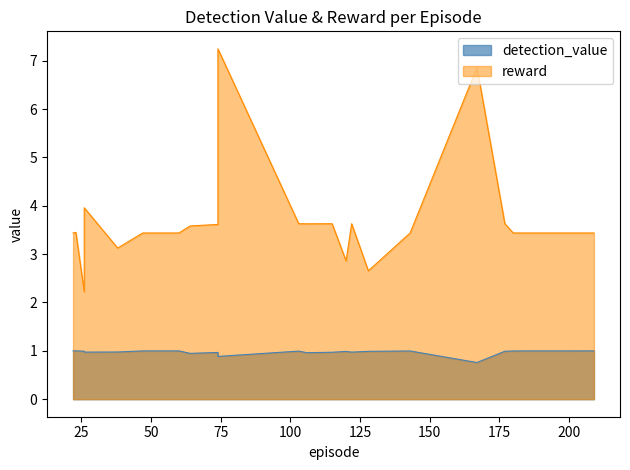

Which has a higher value, 60 or 47?

60